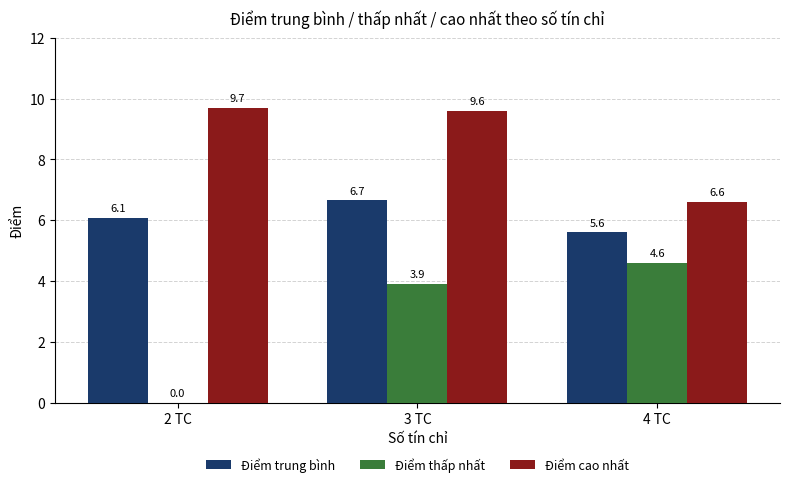

Is it true that Điểm trung bình equals 2.7 at 4 TC?

False